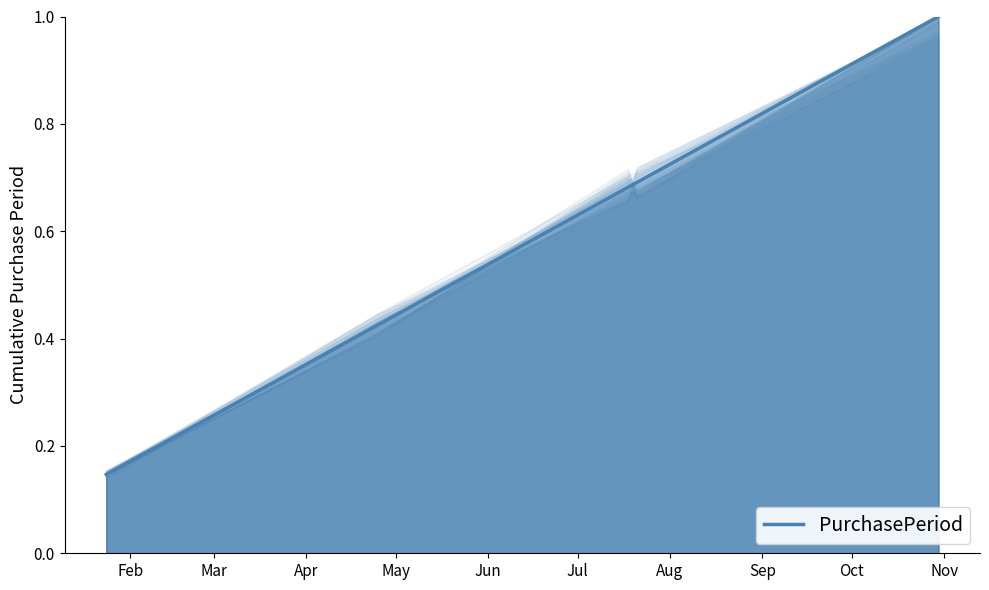

How many values are between 0 and 1?

5